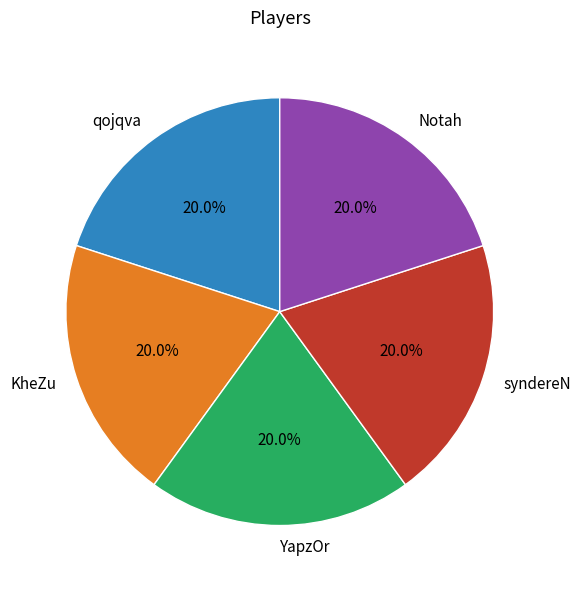

How much of the chart is everything except Notah?

80.0%